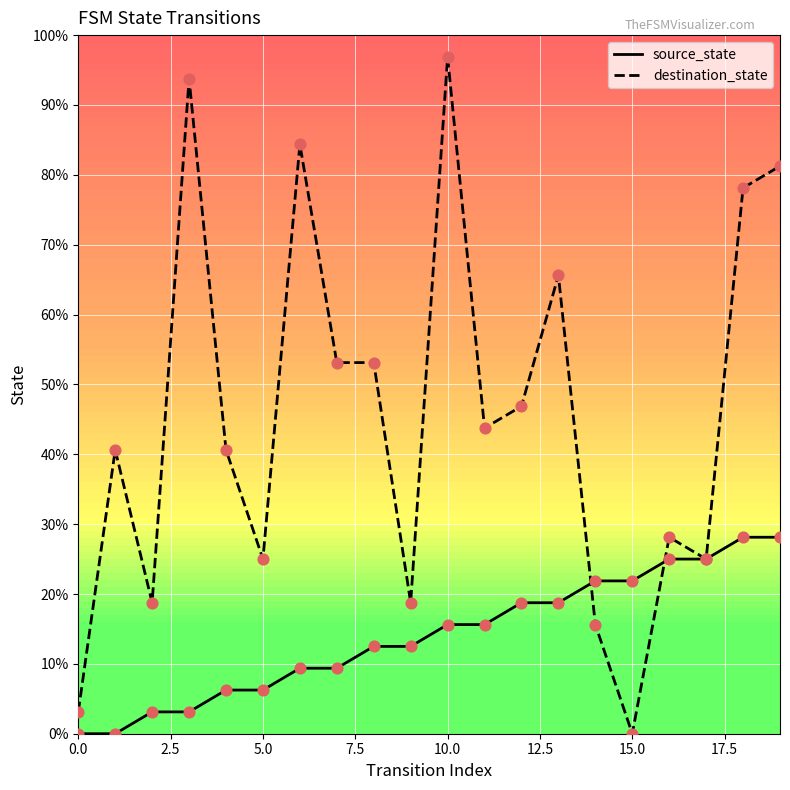

Which series has the largest total across all categories?

destination_state